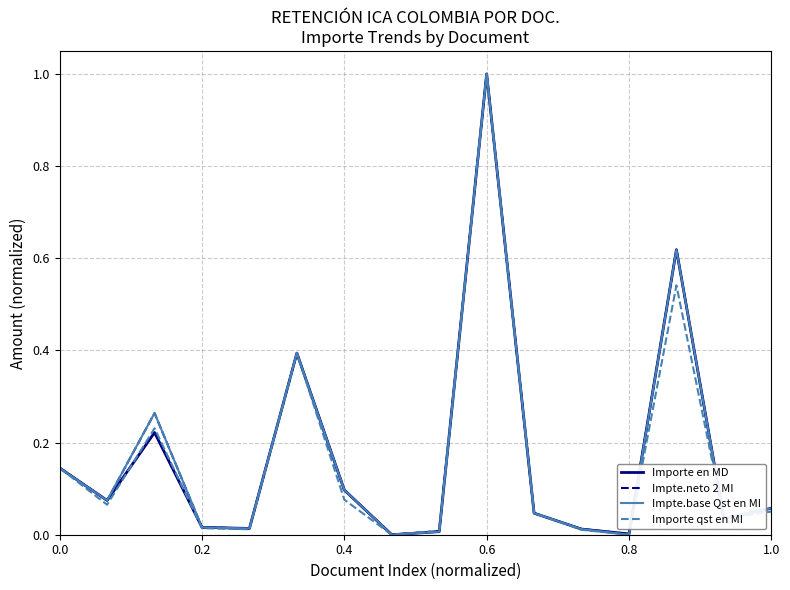

What is the greatest value displayed?

1.0